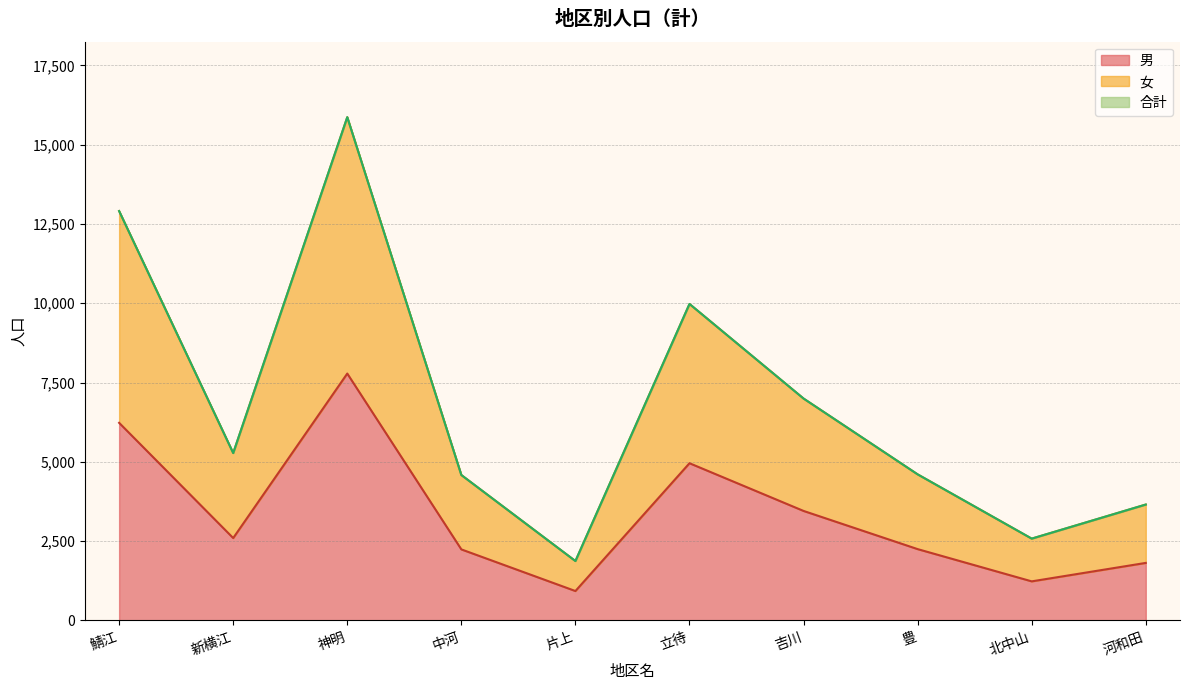

What is the highest value of the 男 series?

7783